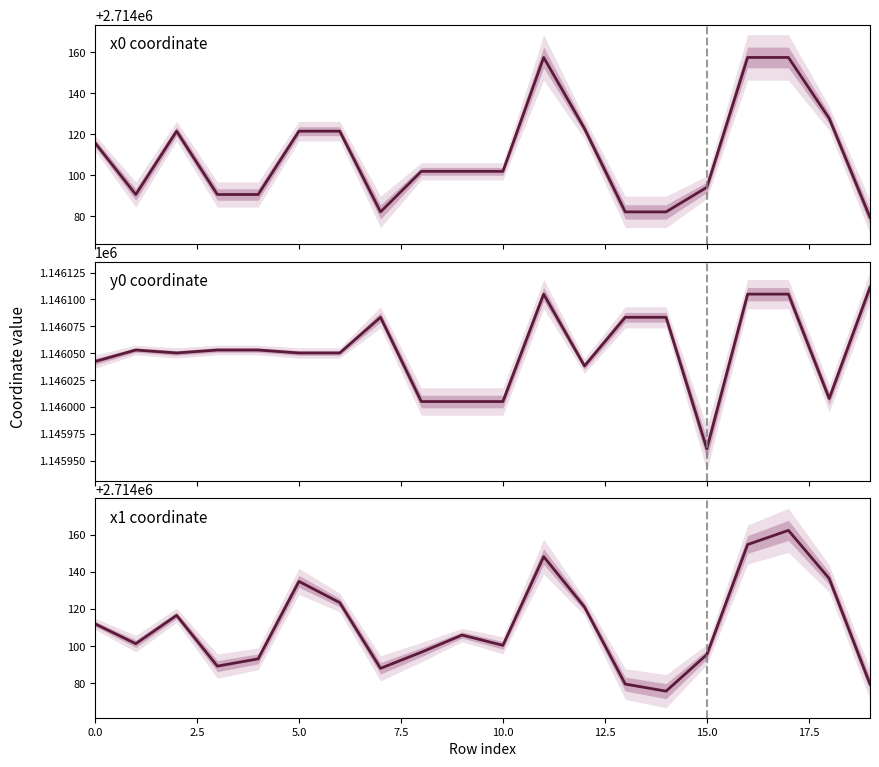

Between 10 and 17, which series saw the biggest shift?

y0 coordinate